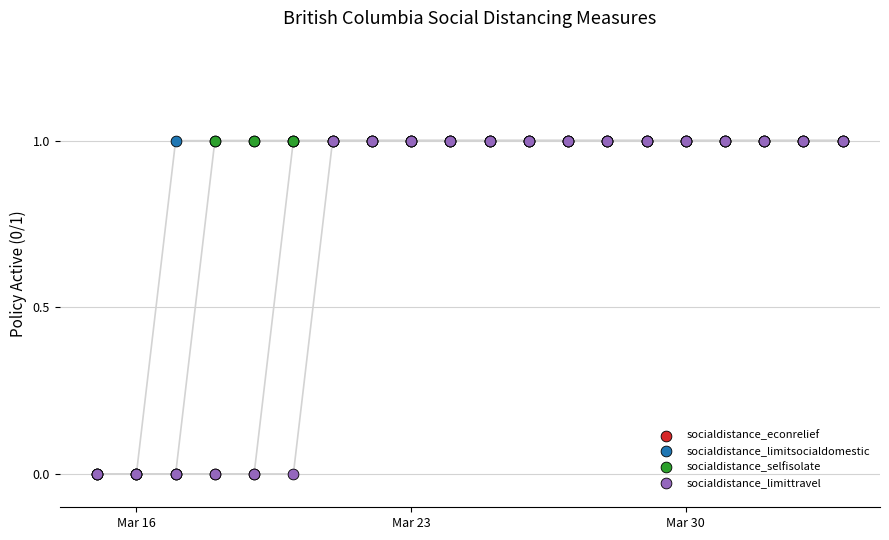

What are all the series names shown in the legend?

socialdistance_econrelief, socialdistance_limitsocialdomestic, socialdistance_selfisolate, socialdistance_limittravel